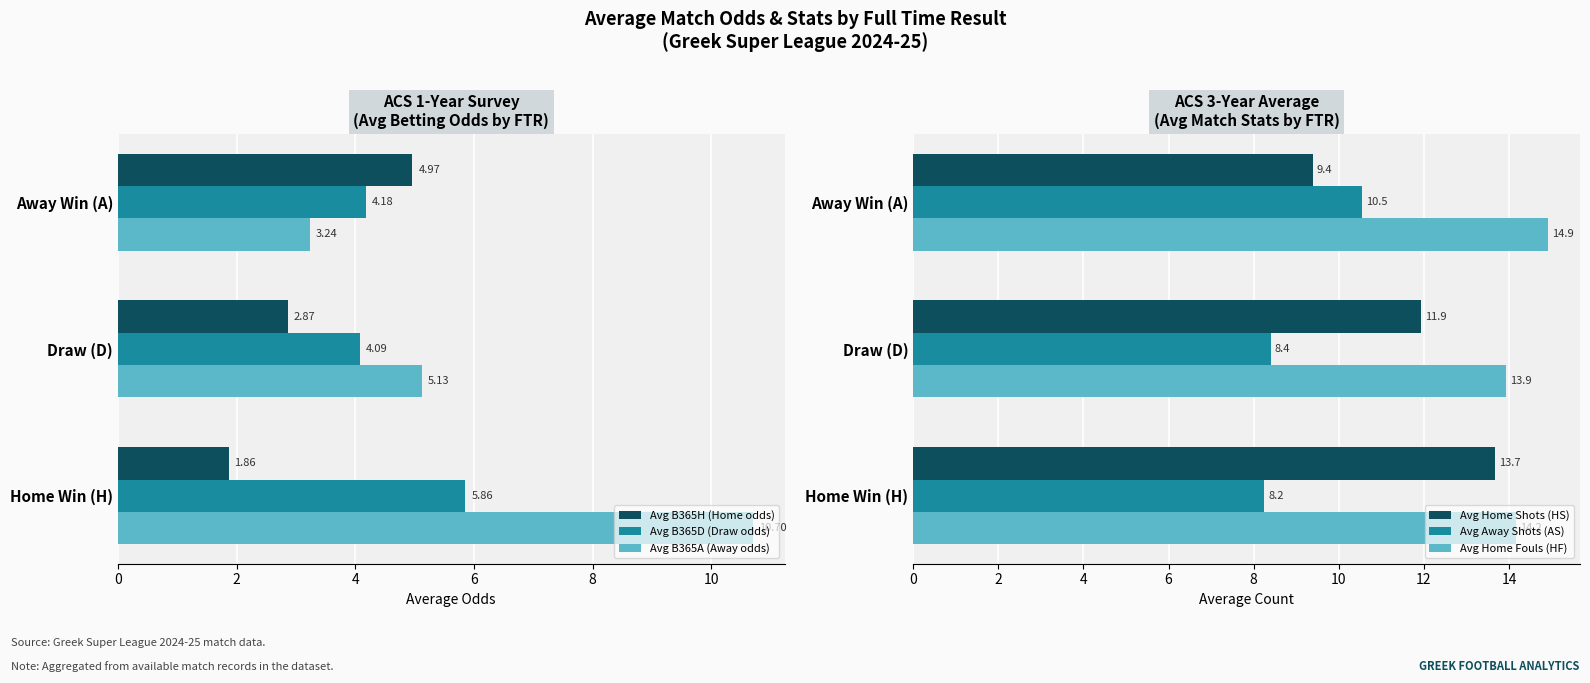

What is the sum of all Avg B365D (Draw odds) values?

14.1